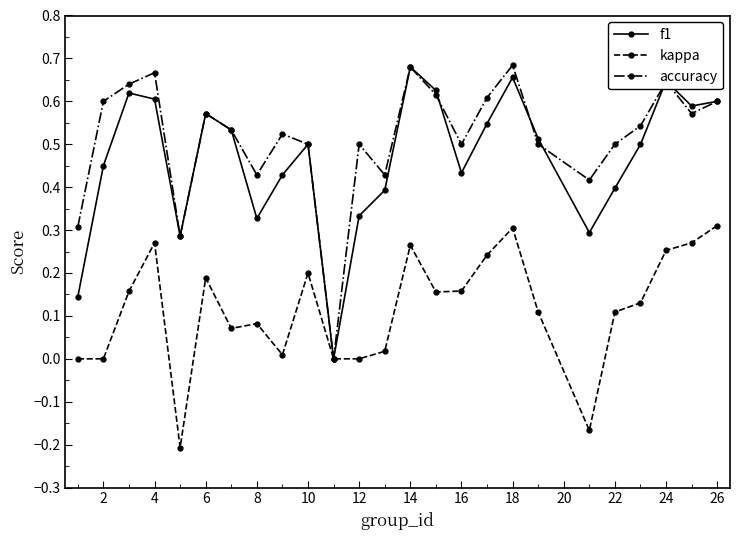

How many interior local peaks does the accuracy series have?

7